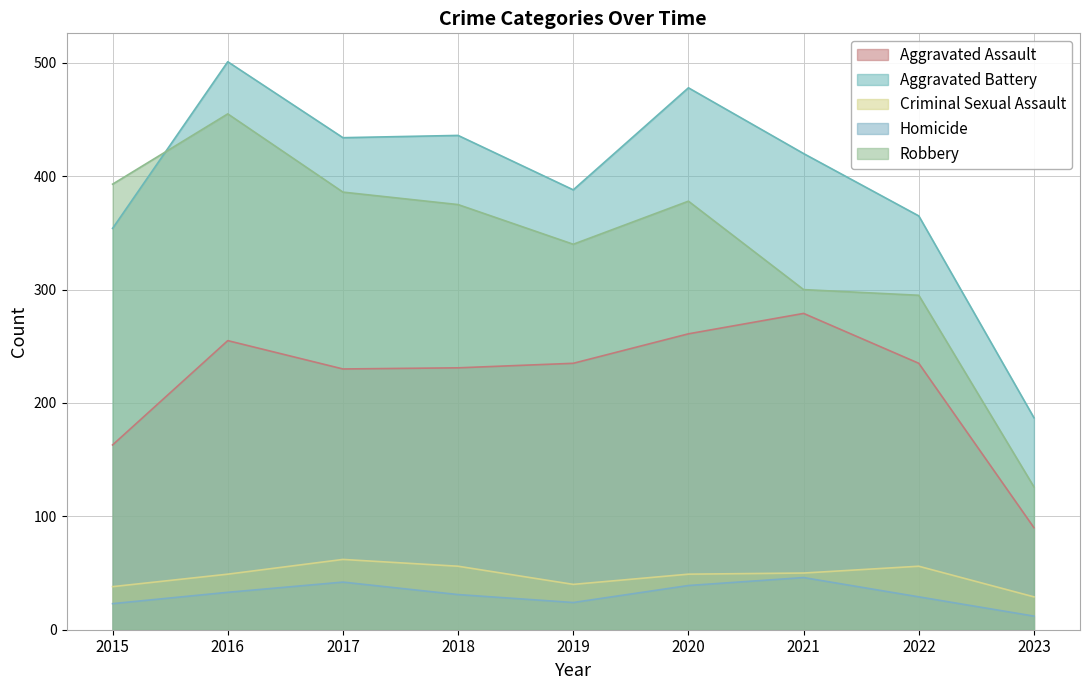

What is the difference between the highest and lowest values at 2017?

392